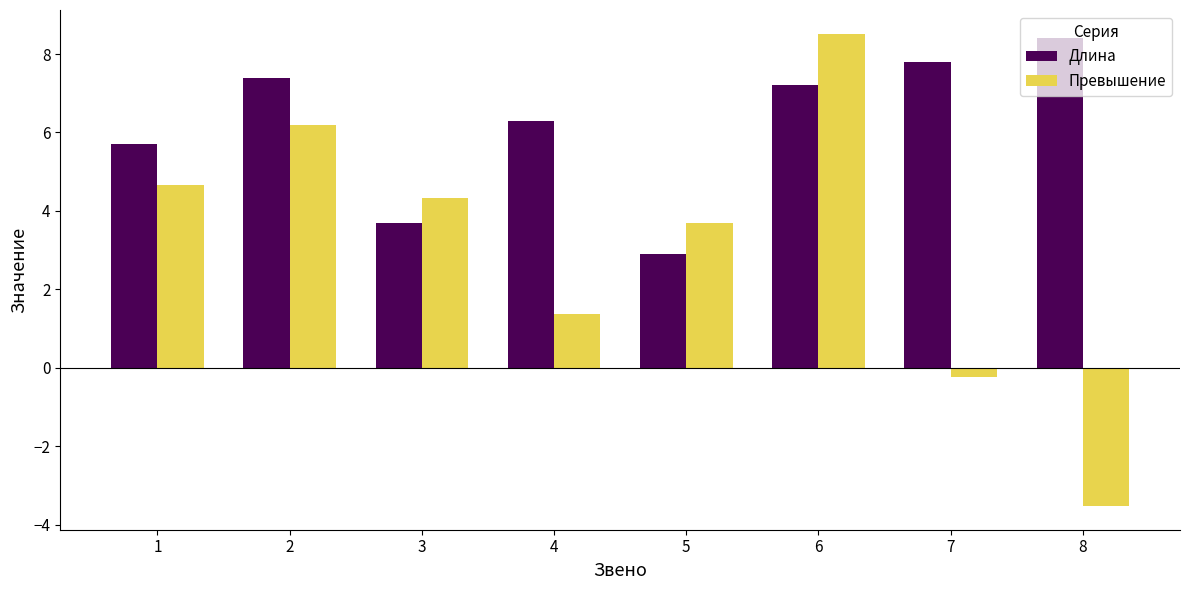

Which series changed the most between 1 and 2?

Длина